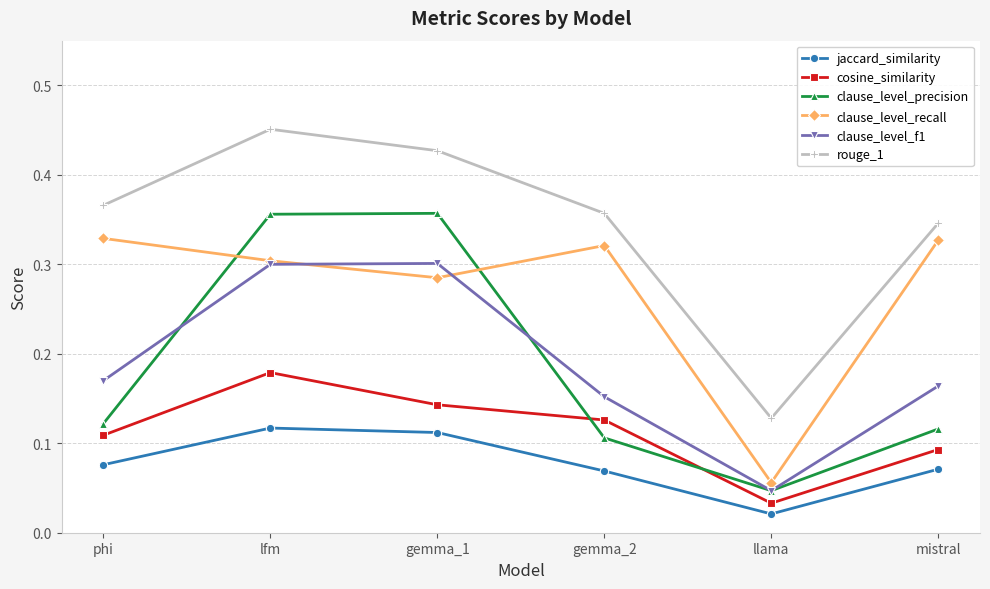

Between llama and mistral, which series saw the biggest shift?

clause_level_recall